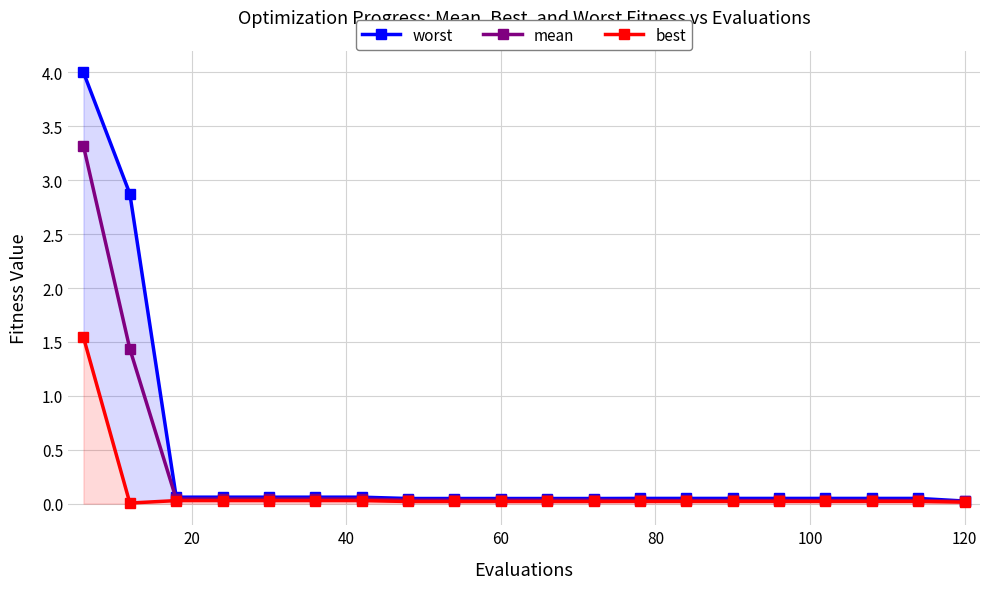

What is the maximum value for mean?

3.3